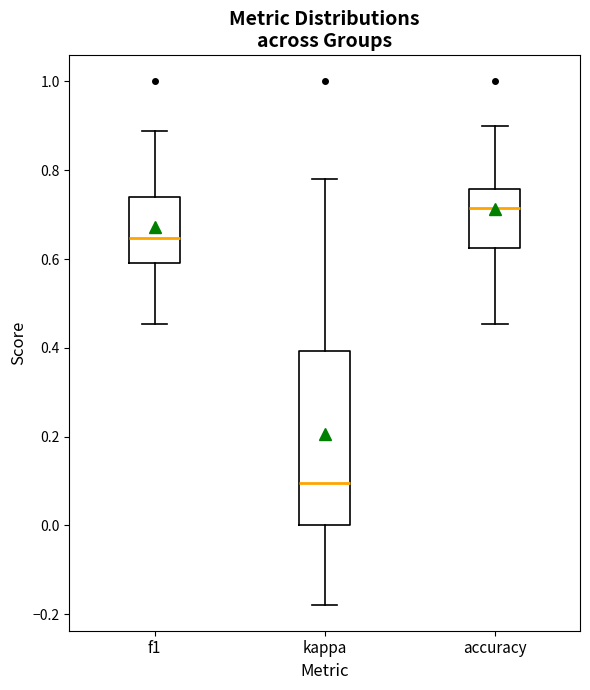

Reading left to right, transcribe this box plot: for each box, give where its median line is, the range the box spans, and where its two whiskers end, as read against the y-axis. The values are not printed on the chart, so give them approximately, as read against the axis.

f1: median 0.64, box 0.60 to 0.74, whiskers 0.46 to 0.88
kappa: median 0.10, box 0.00 to 0.40, whiskers -0.18 to 0.78
accuracy: median 0.72, box 0.62 to 0.76, whiskers 0.46 to 0.90